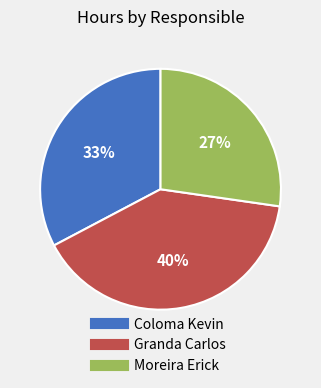

How many segments does this pie chart have?

3